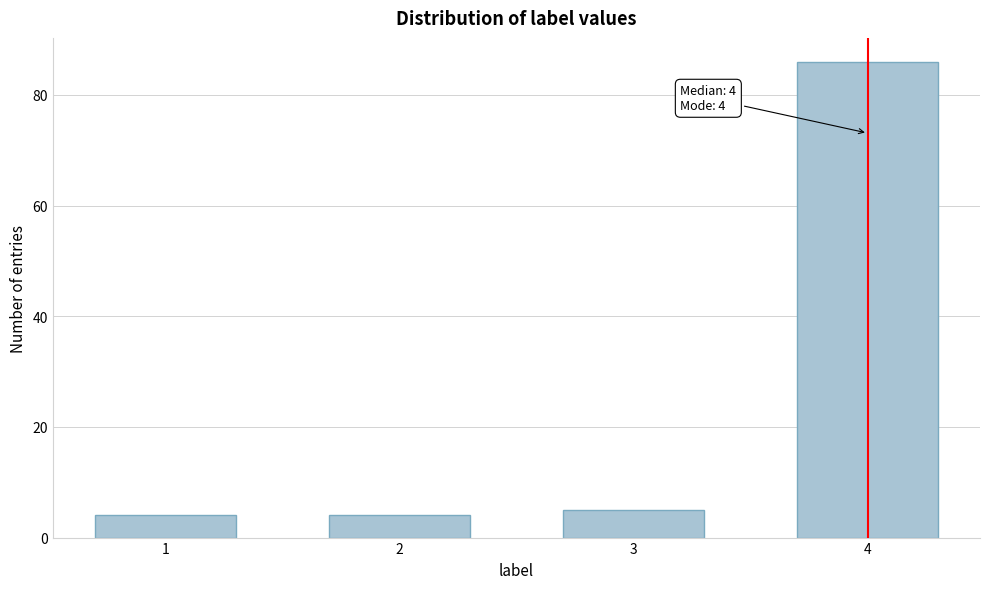

Reading left to right, transcribe all the data shown in this chart.

1=4	2=4	3=5	4=86